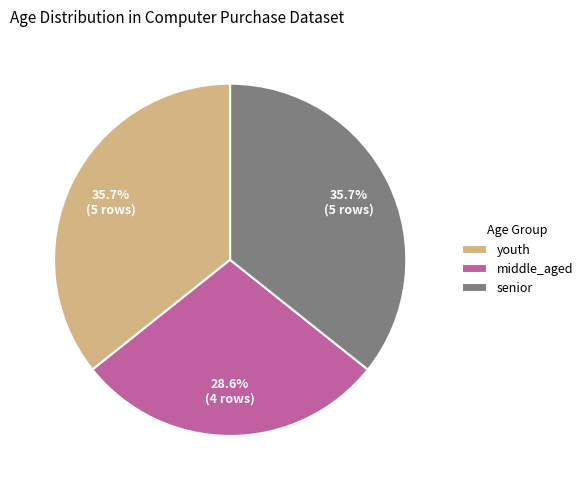

Is there any slice that represents more than half of the pie?

No